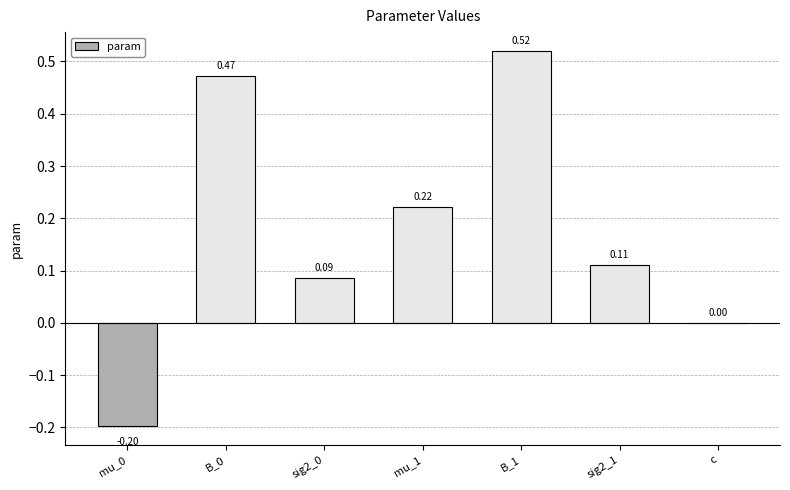

Are the bars horizontal?

No